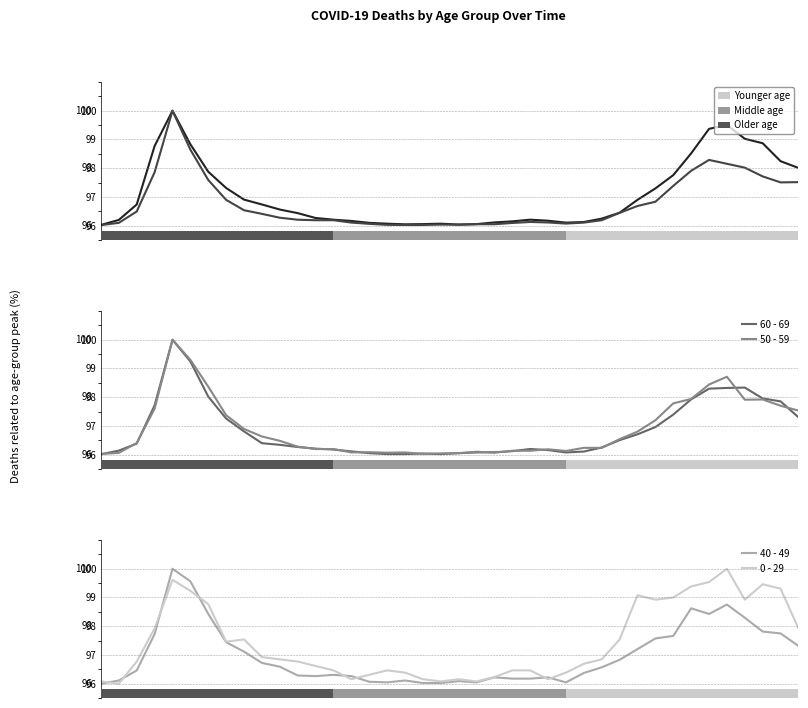

What is the highest value of the 60 - 69 series?

100.0